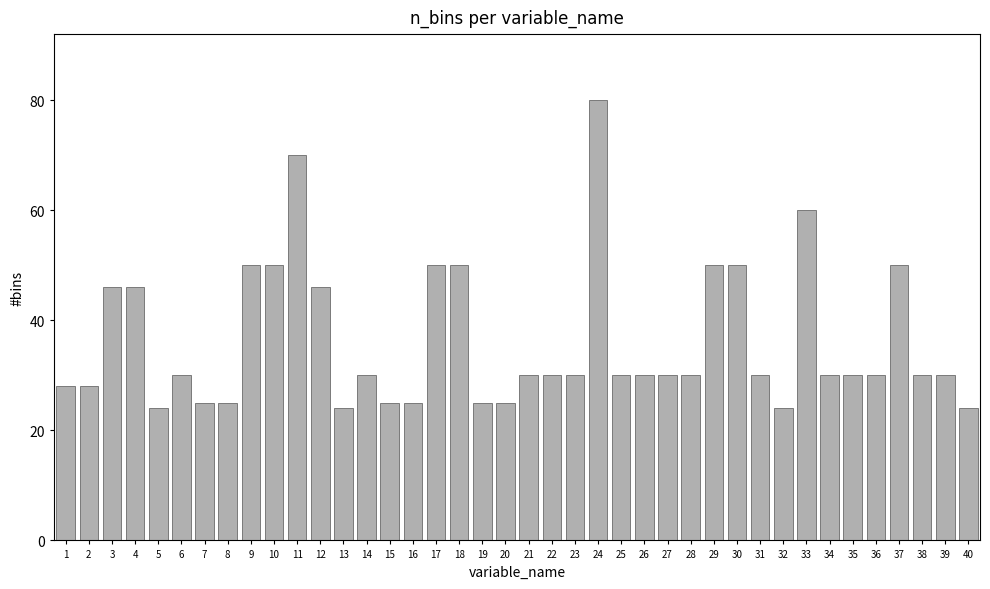

True or false: the data shows 70 at 11.

True